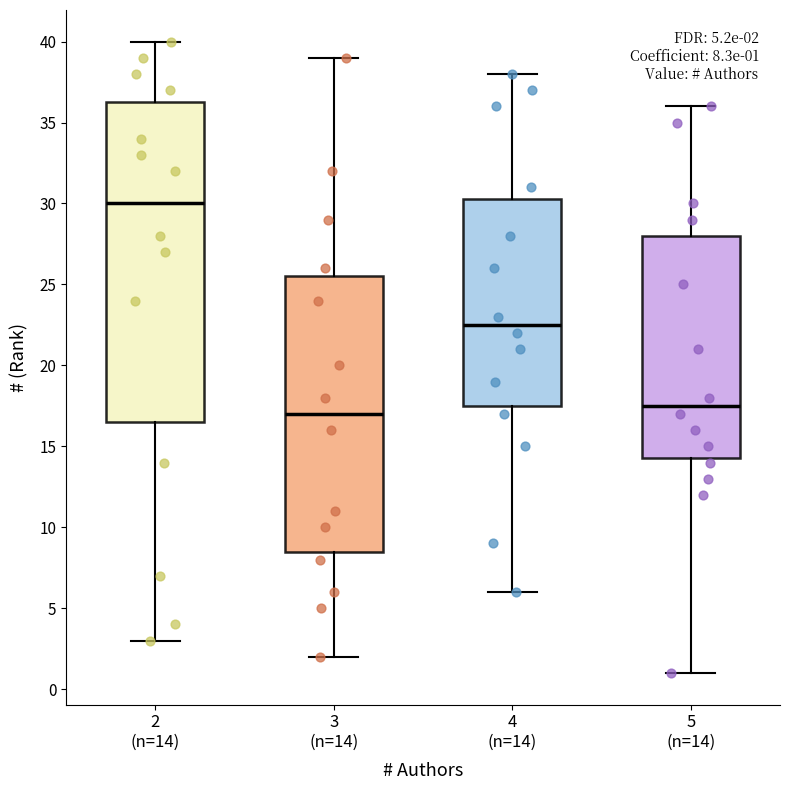

Which box's median line is the lowest?

3 (n=14)